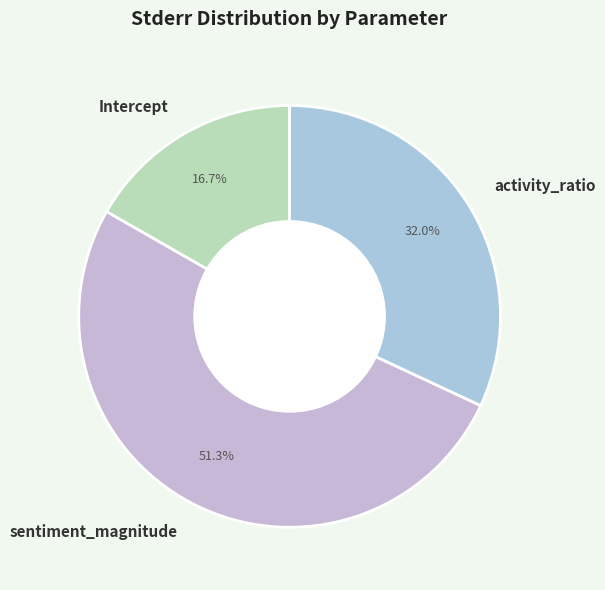

Is the sum of activity_ratio and Intercept greater than half?

No